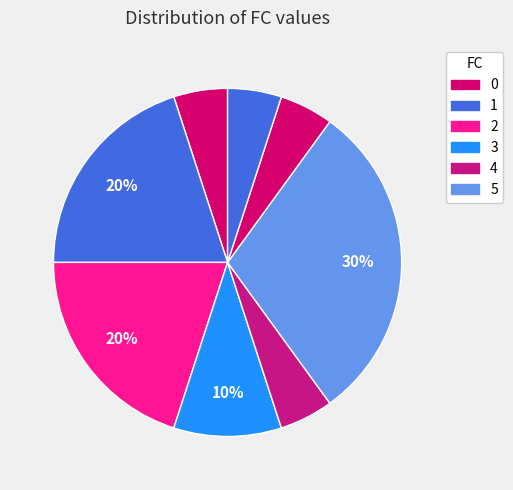

How many slices are in this pie chart?

8